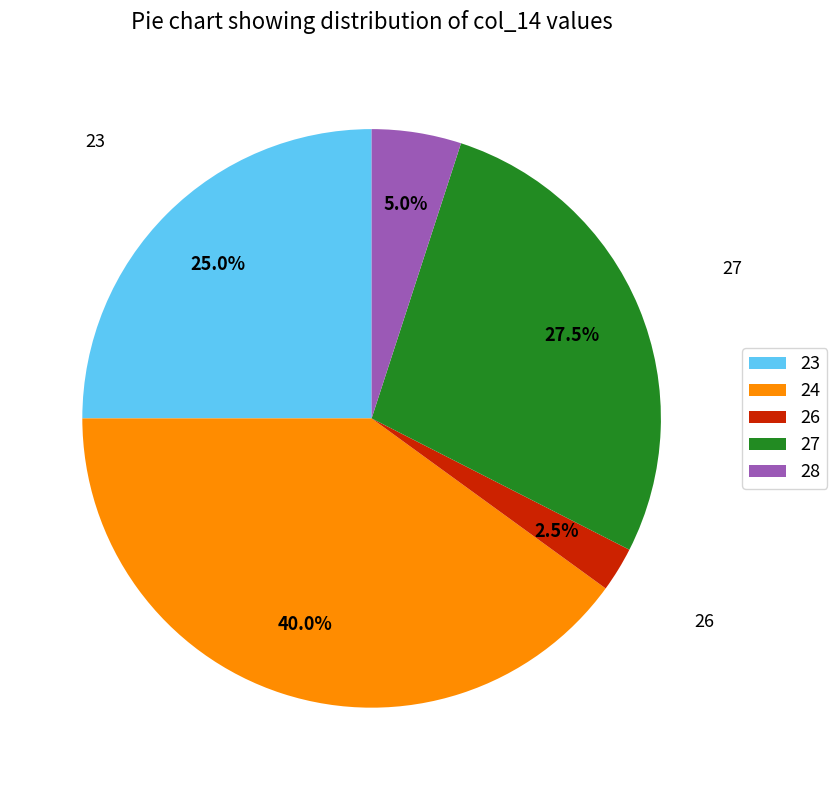

Combined, do 27 and 26 account for over 50%?

No